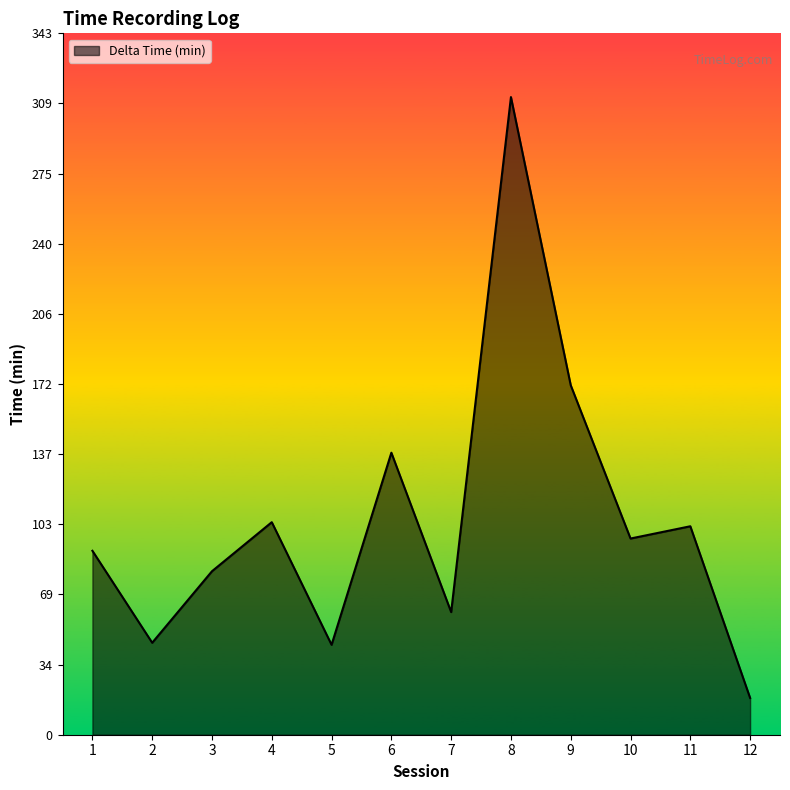

Which label corresponds to the smallest value in the chart?

12